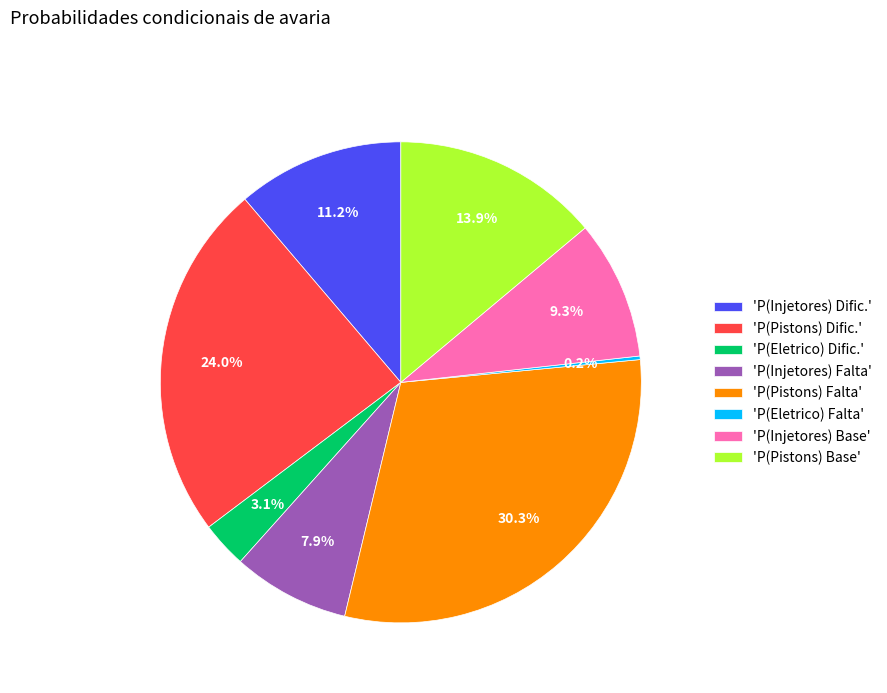

Is there any slice that represents more than half of the pie?

No